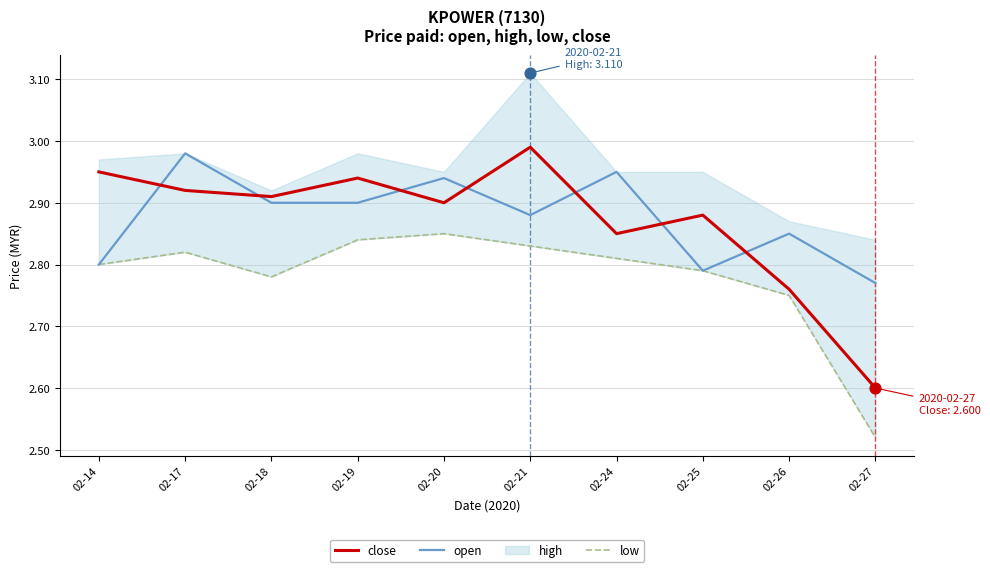

At how many categories does at least one series exceed 2?

10